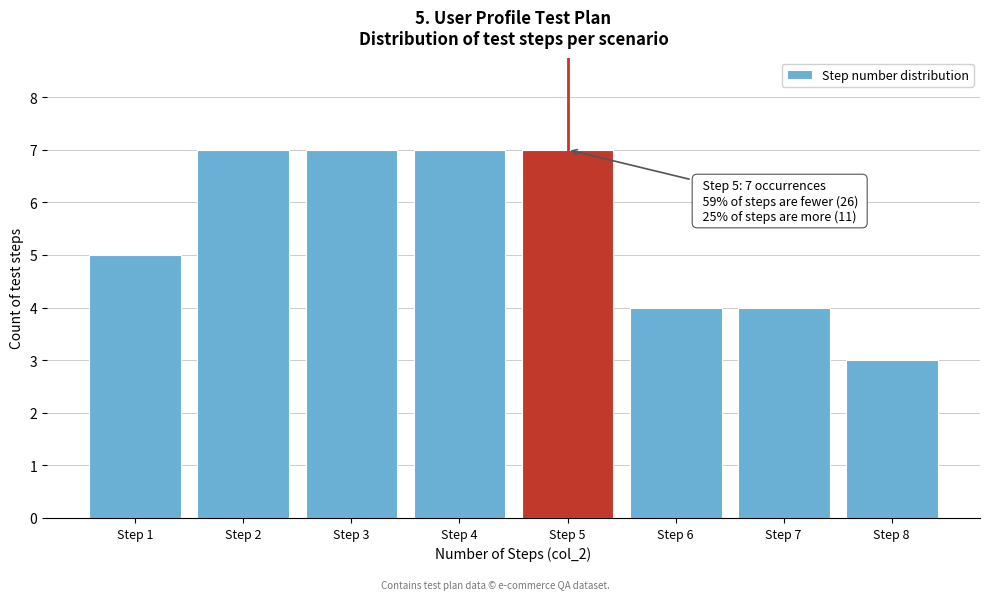

Reading left to right, extract all data points from this chart.

5	7	7	7	7	4	4	3